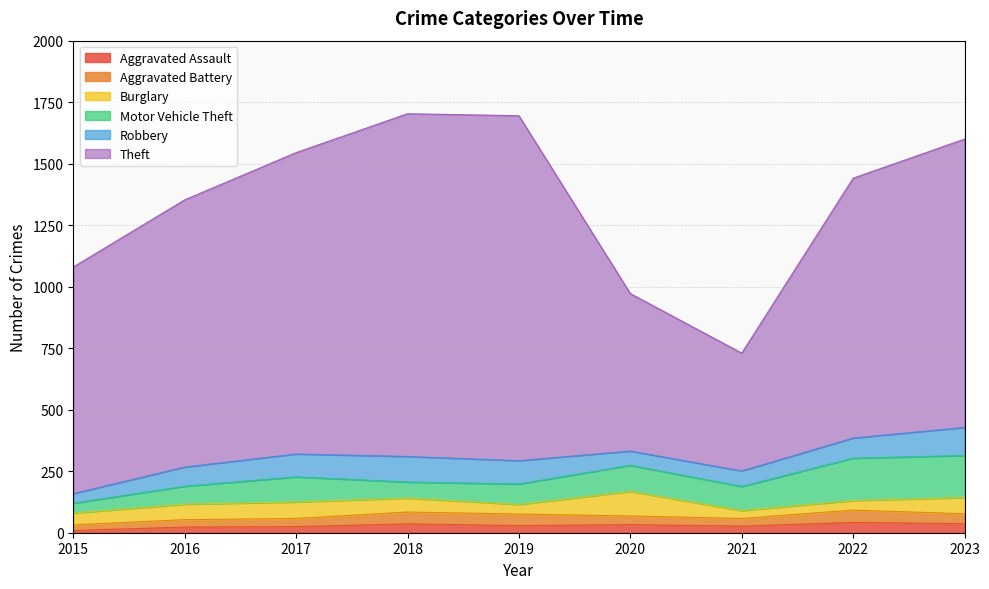

Does the chart have visible grid lines?

Yes